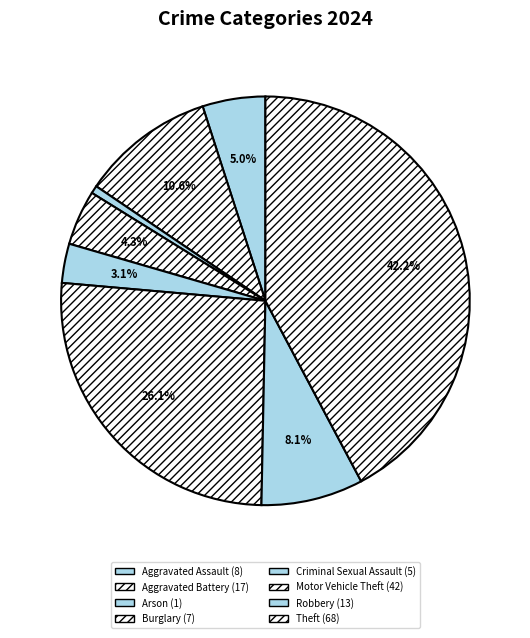

To the nearest percent, what percentage of the pie is Aggravated Assault?

5%